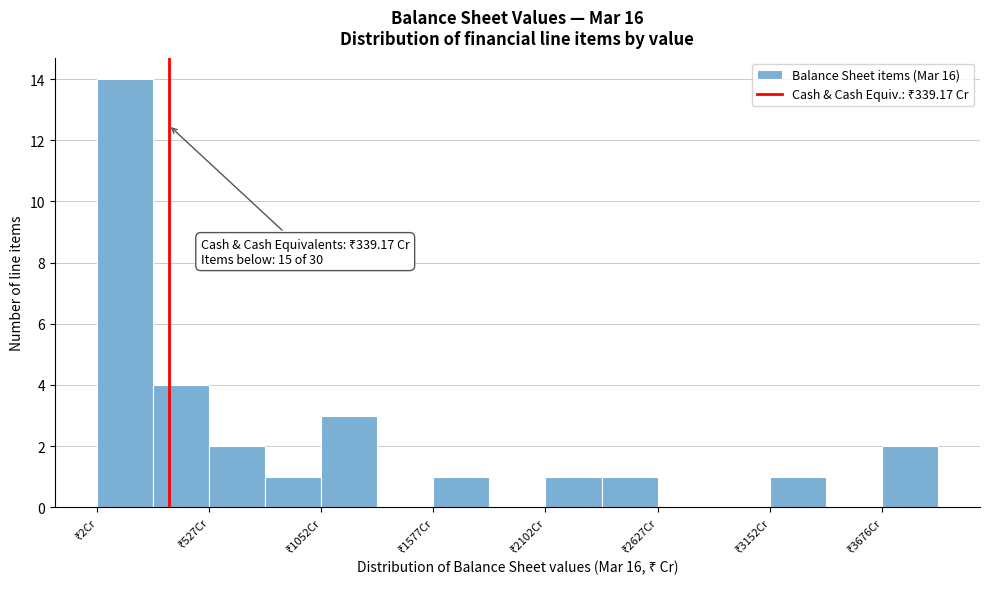

Around what value on the x-axis is the tallest bar? Give the approximate position of its centre, as read against the axis.

100